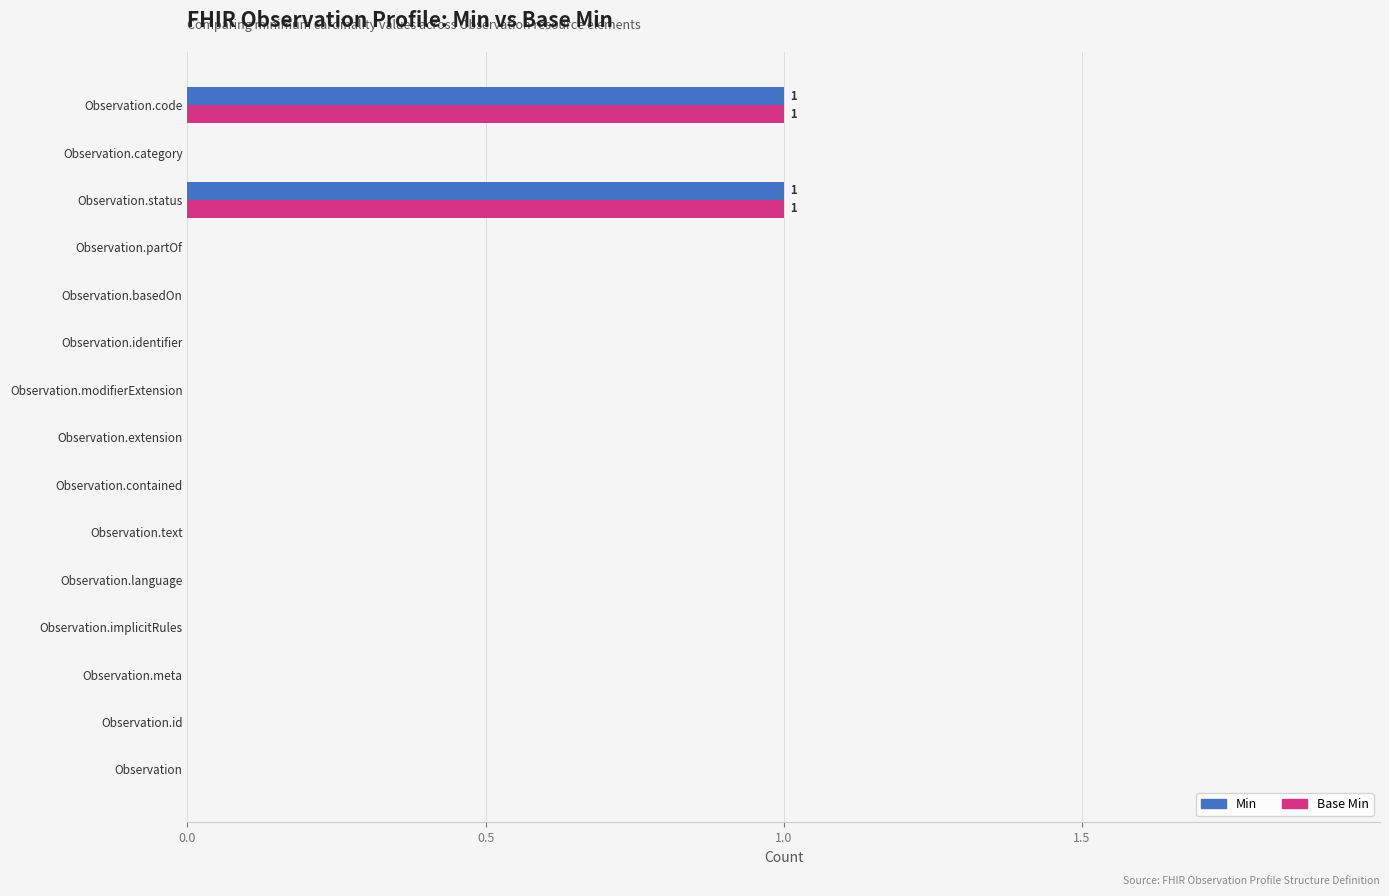

The Min series shows 0 at Observation.basedOn. True or false?

True